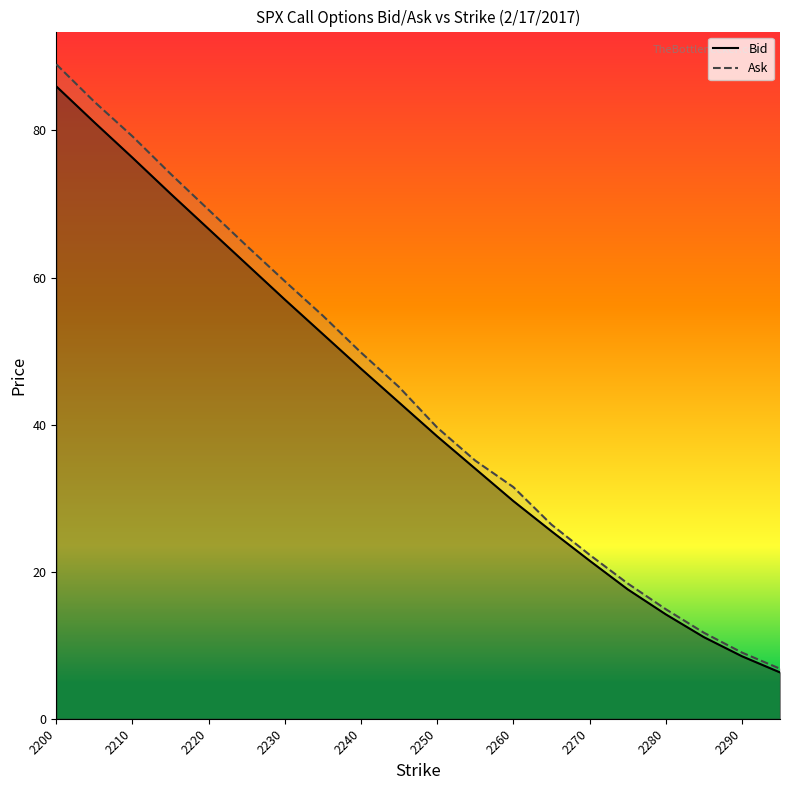

What is the difference between the maximum and minimum values in the Ask series?

82.2